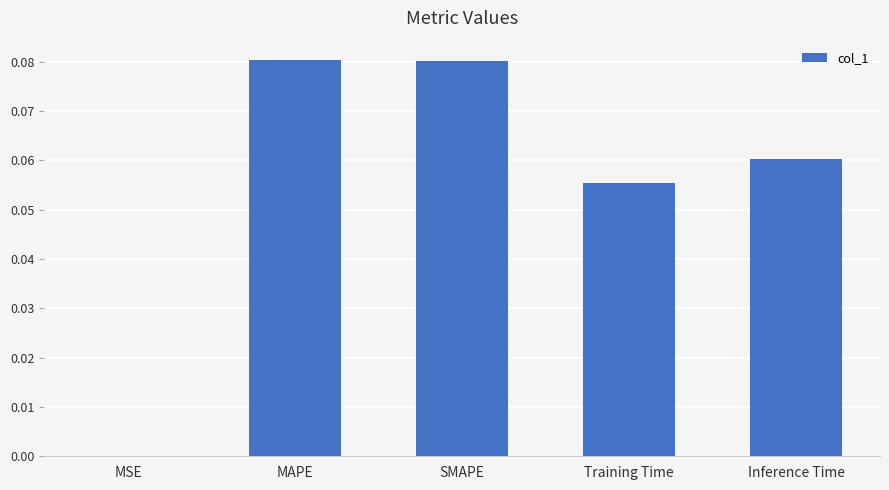

Between Training Time and SMAPE, which is larger?

SMAPE